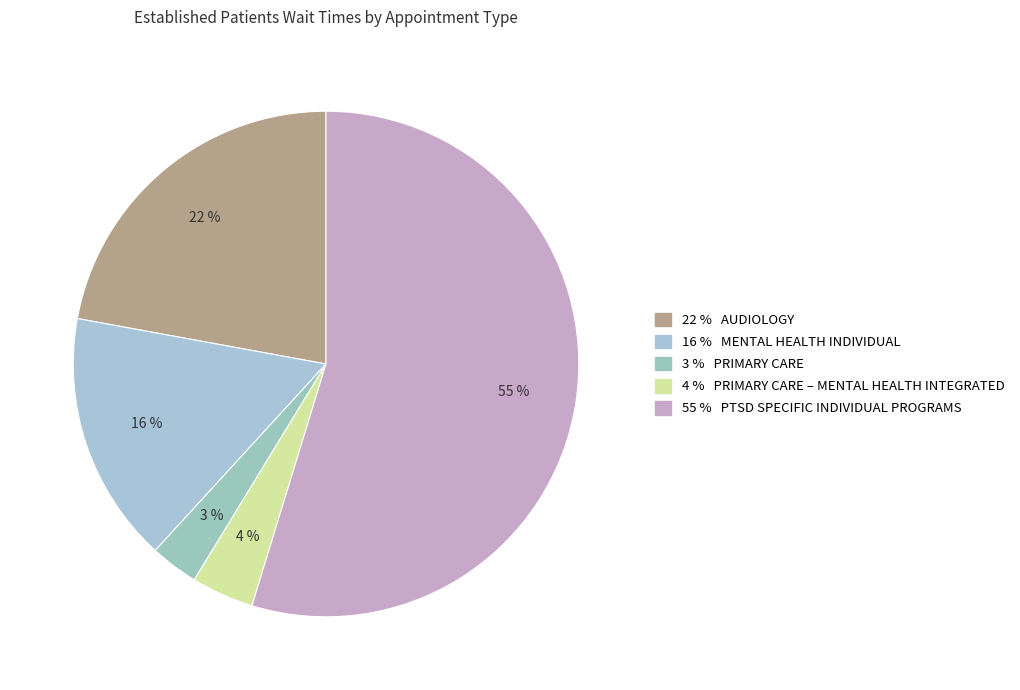

How many slices are in this pie chart?

5